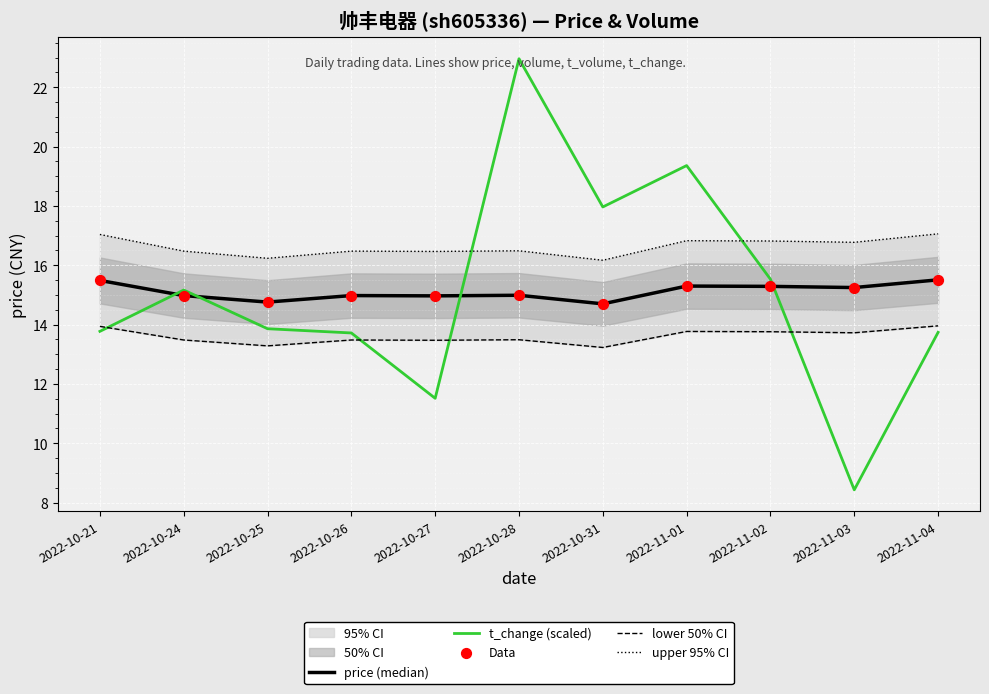

What is the minimum value for t_change (scaled)?

8.4